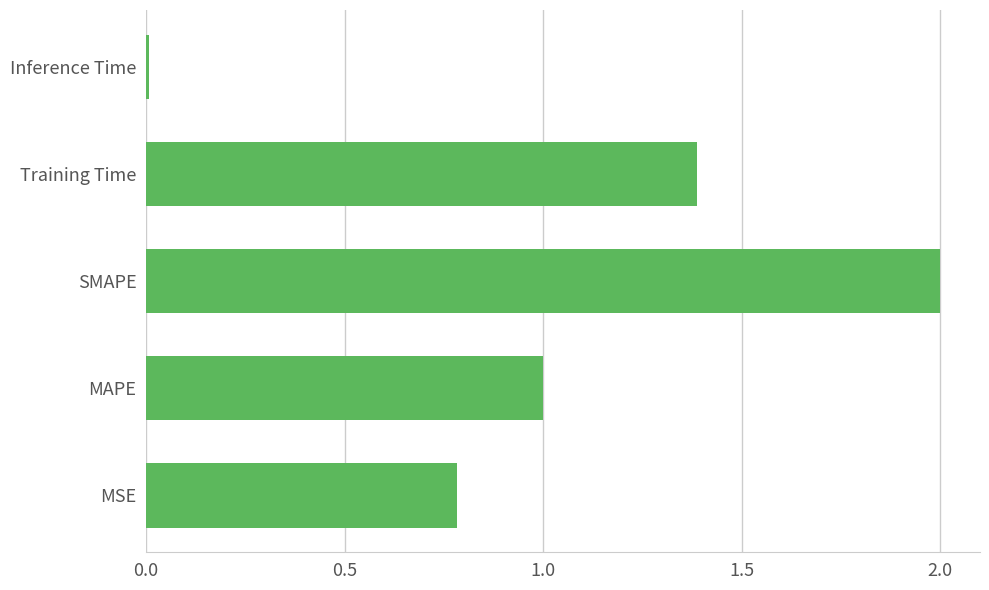

What is the ratio of the value at SMAPE to the value at MAPE?

2.0